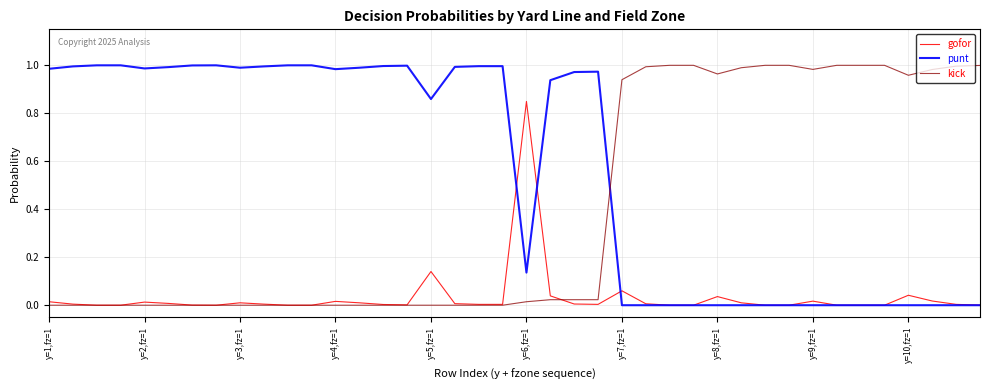

Is this an area chart (filled region under the line)?

No